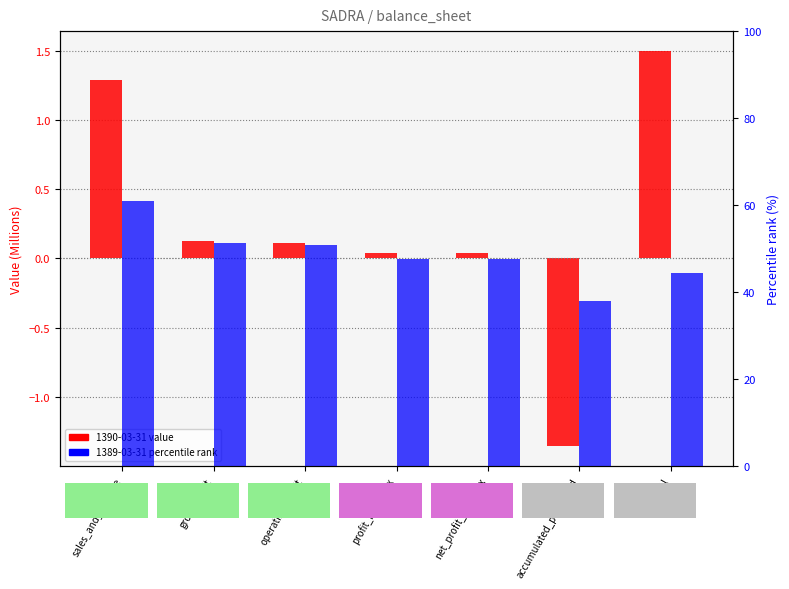

What is the spread (max minus min) of values at gross_profit?

51.2